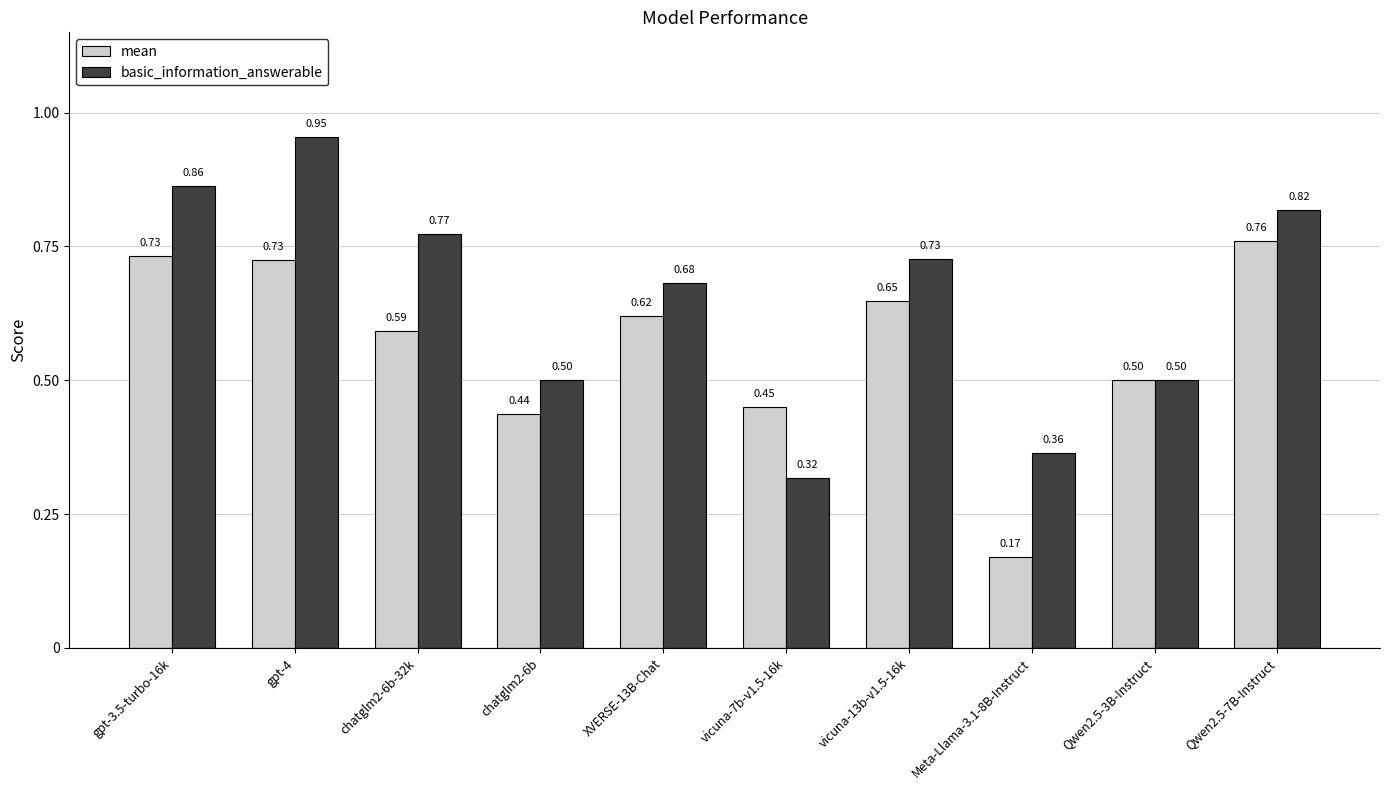

What is the sum of the mean values at Qwen2.5-7B-Instruct and gpt-3.5-turbo-16k?

1.5